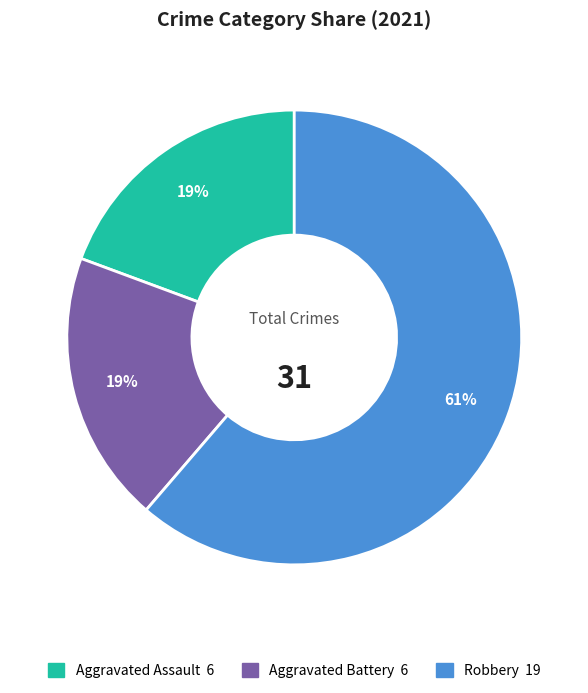

Does any single category account for the majority?

Yes